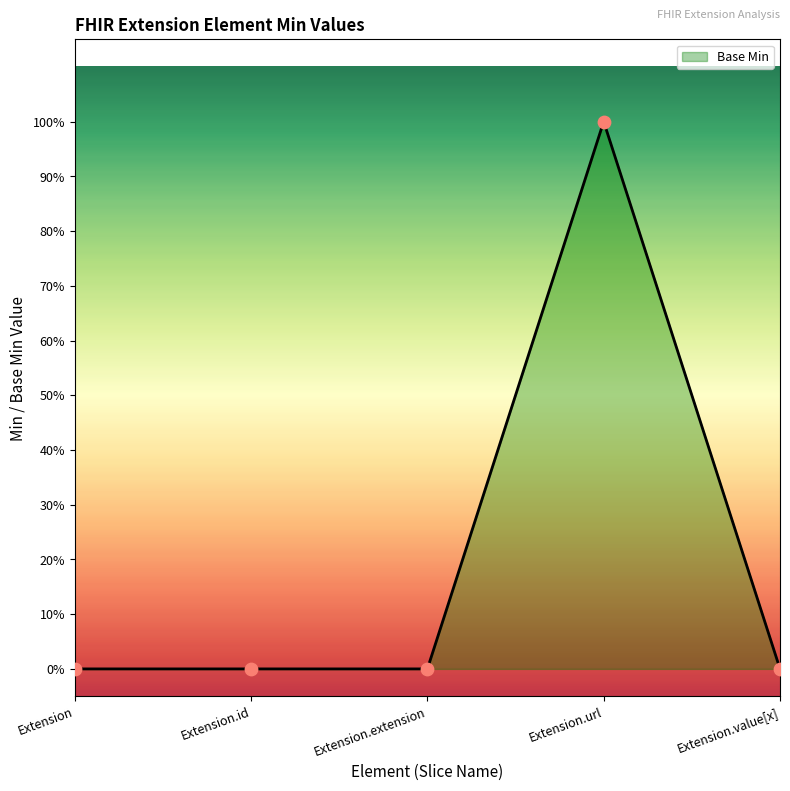

Between Extension and Extension.id, which is larger?

Extension